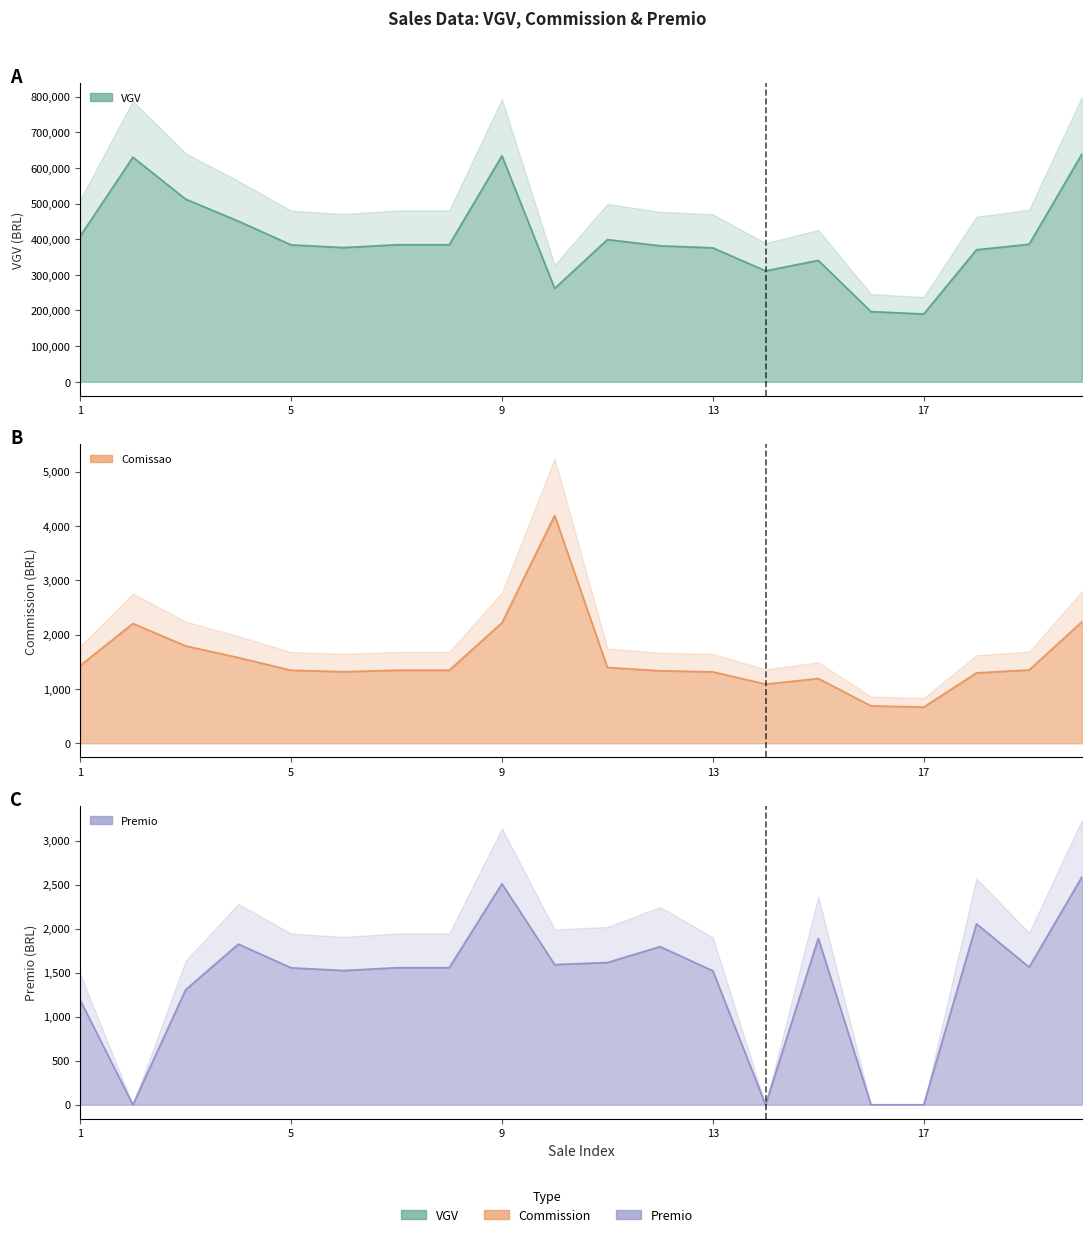

Which series has the widest spread of values?

VGV